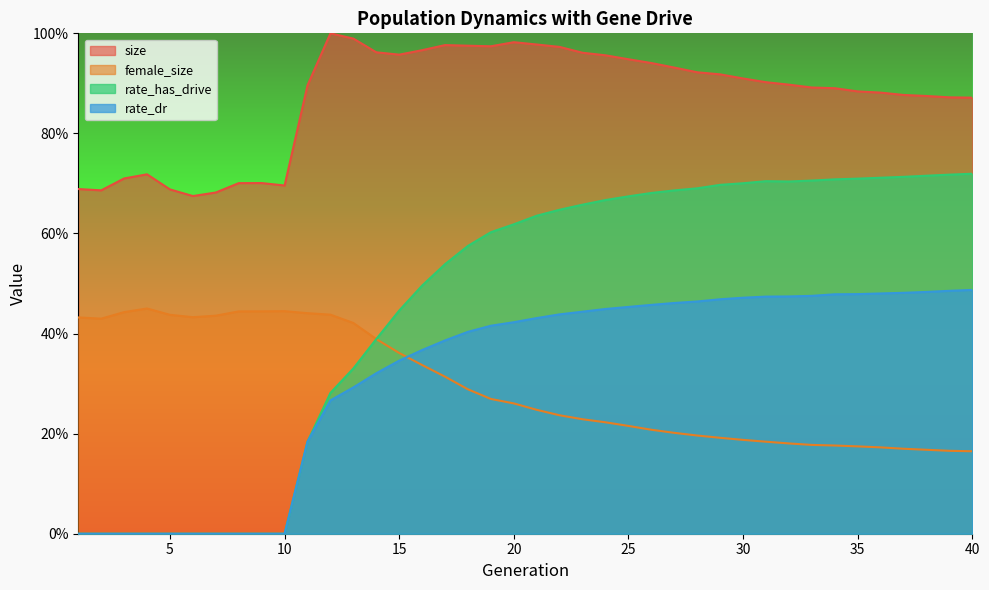

How many positive values does the rate_has_drive series have?

30